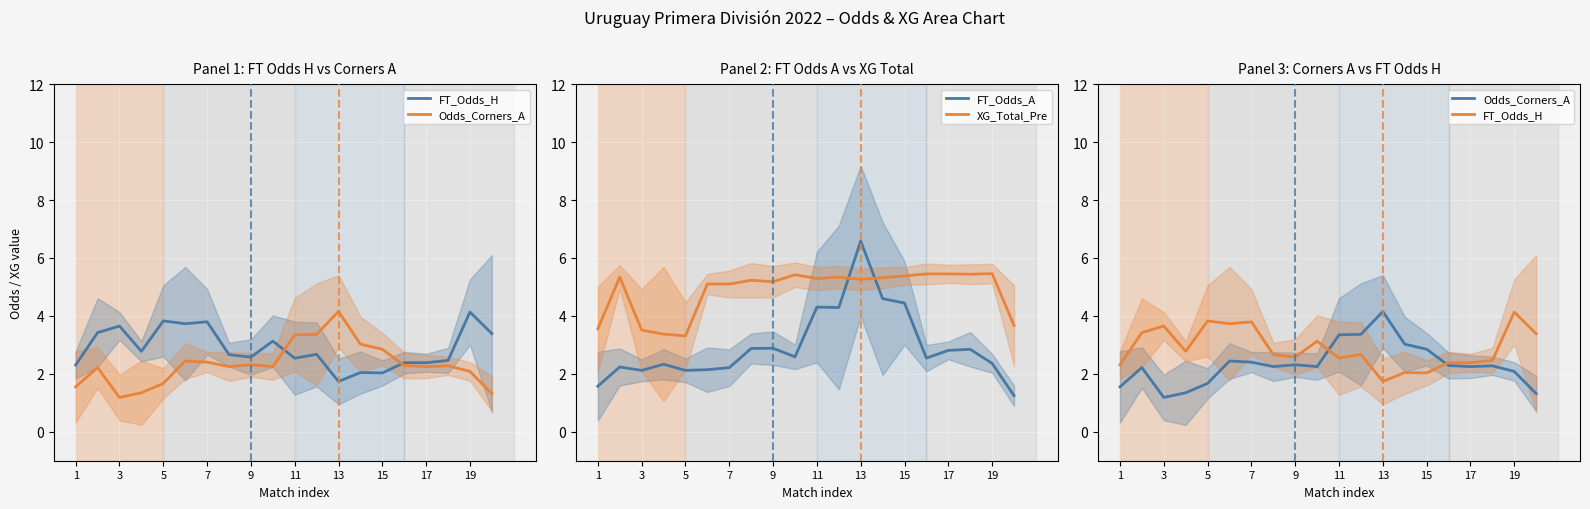

After their last crossing, which series has the higher values: XG_Total_Pre or FT_Odds_A?

XG_Total_Pre